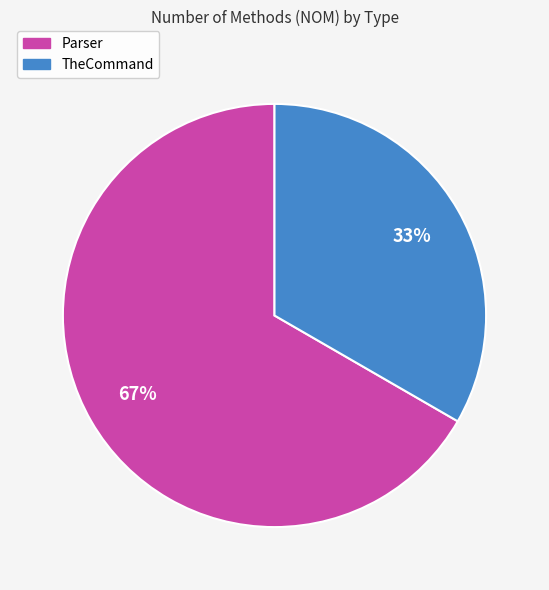

Which has a higher value, Parser or TheCommand?

Parser